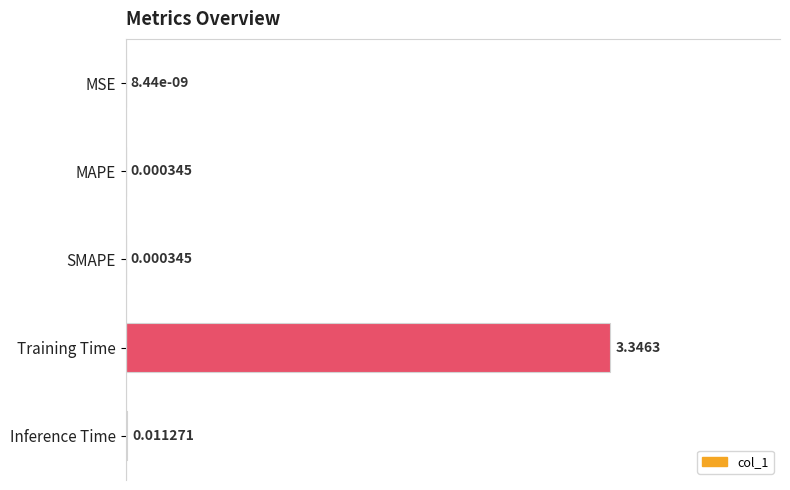

What is the sum of all values?

1.0